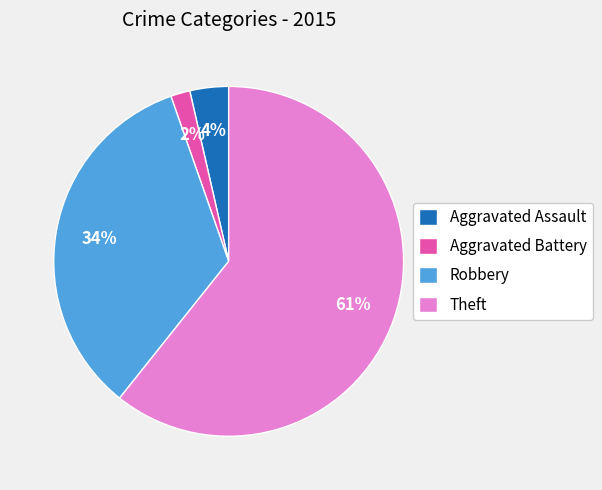

Is the sum of Theft and Aggravated Battery greater than half?

Yes